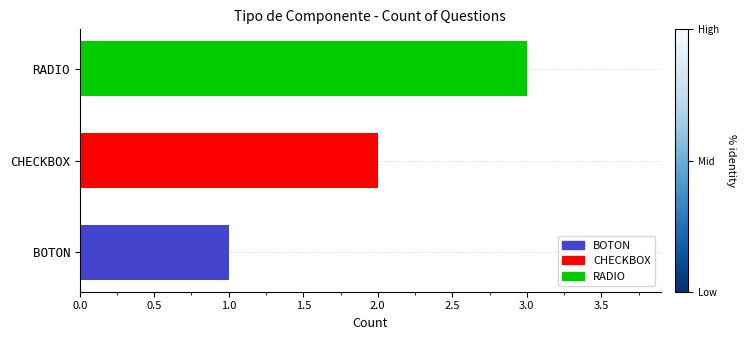

At which category does the chart reach its peak across all series?

RADIO